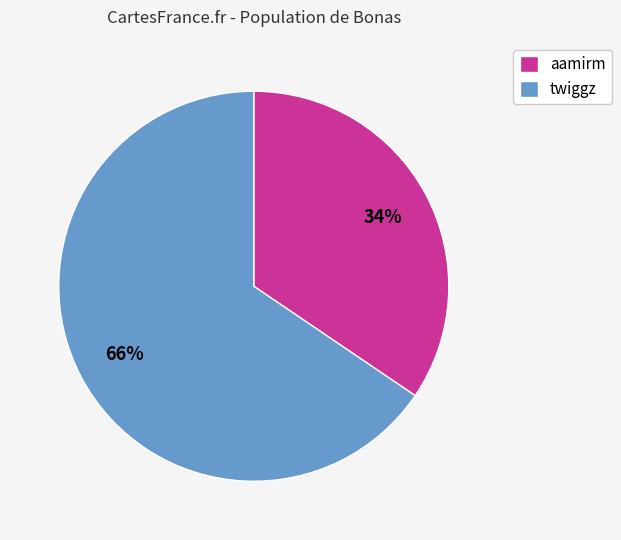

To the nearest percent, what is the average slice percentage?

50%